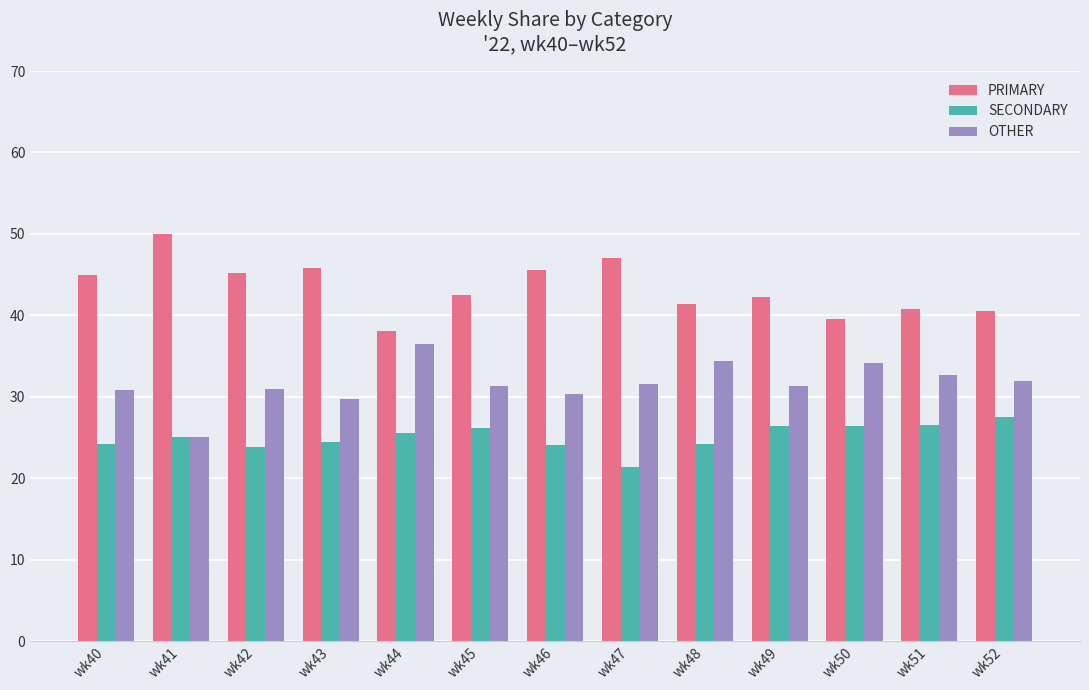

What is the maximum value shown in the chart?

50.0